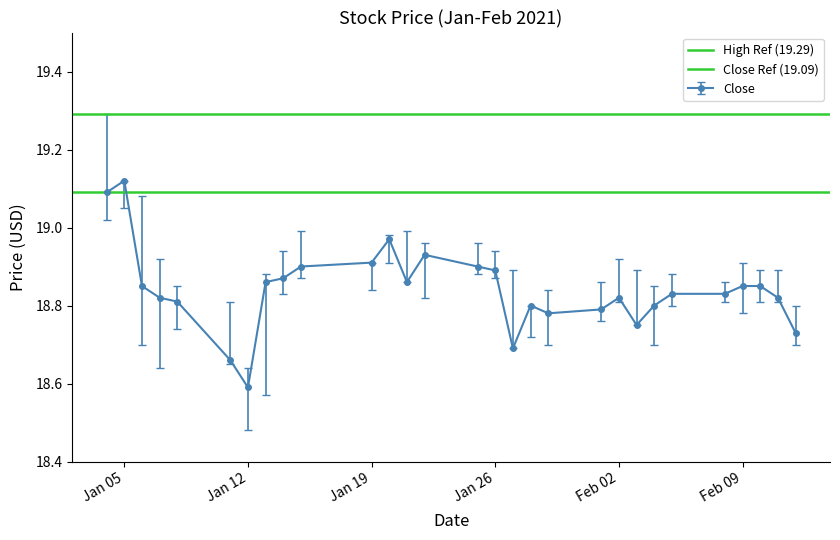

What is the lowest value of the Close series?

18.6